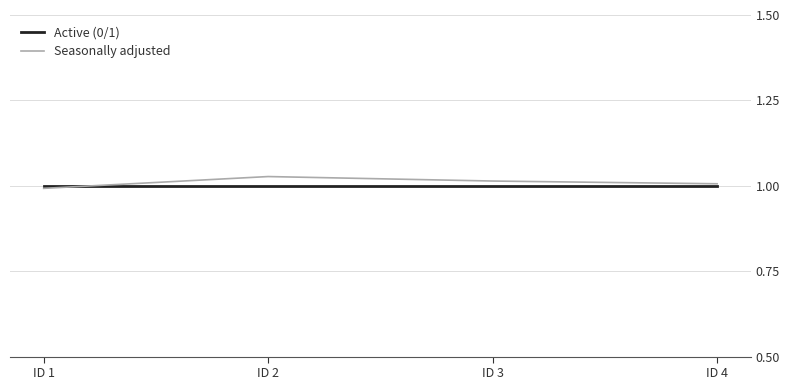

Which series has the widest spread of values?

Seasonally adjusted